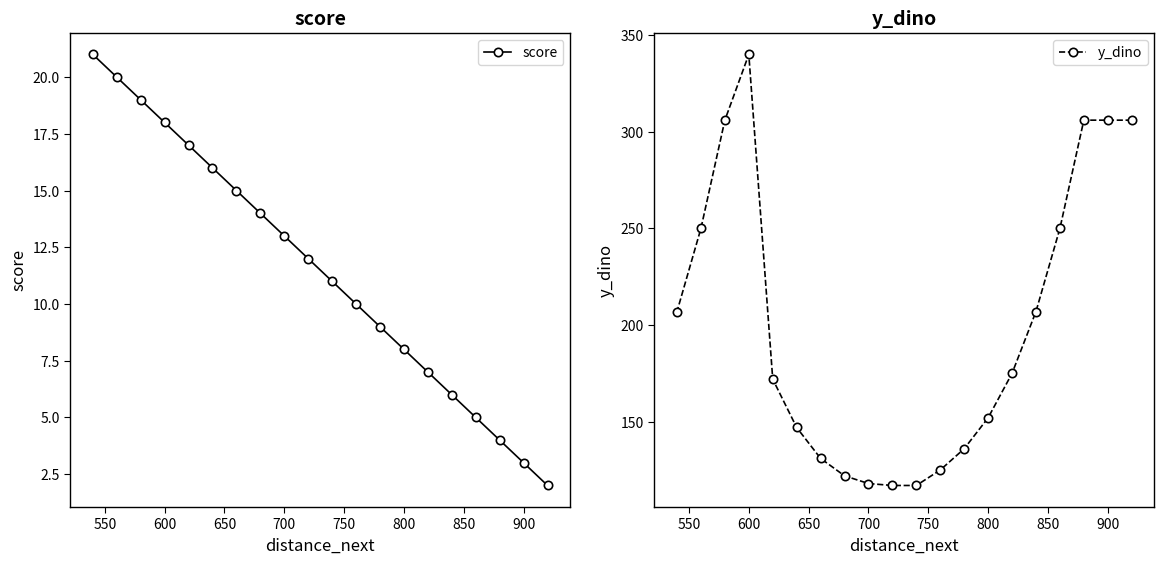

True or false: y_dino and score cross at least once.

False